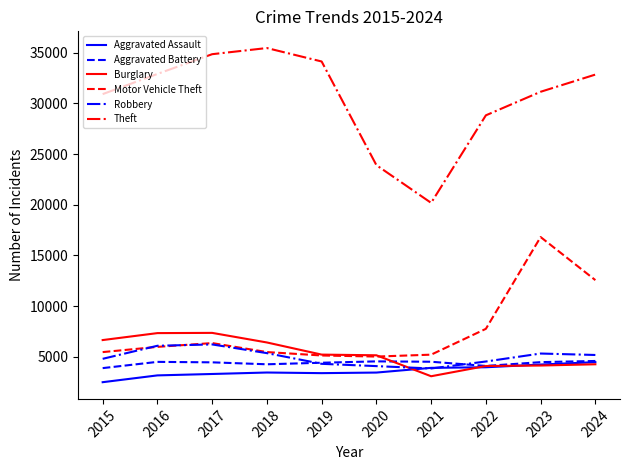

Which label corresponds to the smallest value in the chart?

2015